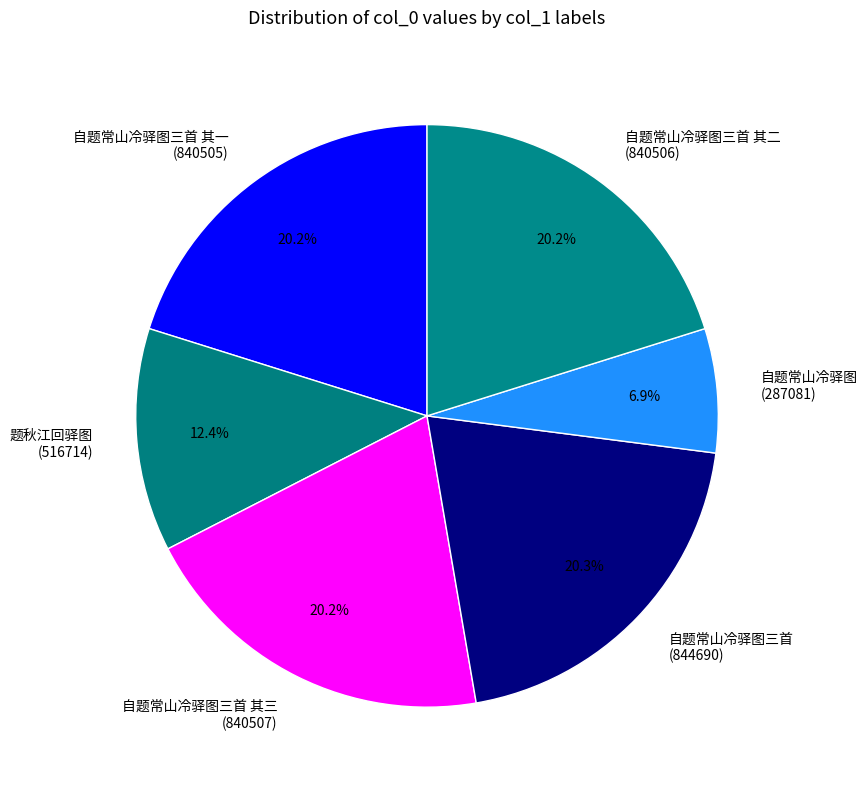

Does any single category account for the majority?

No